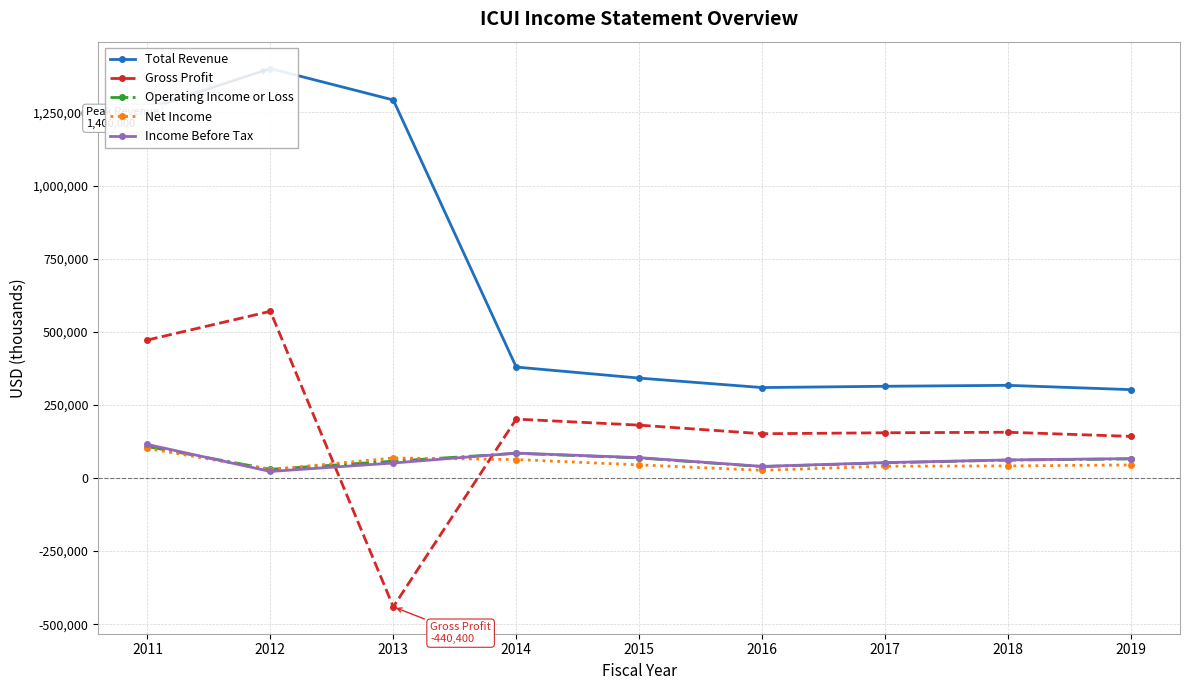

What is the value of the Income Before Tax point at the 3rd from the left?

51300